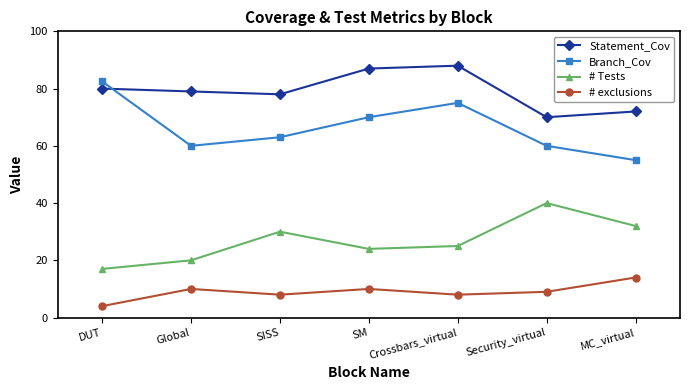

True or false: # Tests and Branch_Cov cross at least once.

False